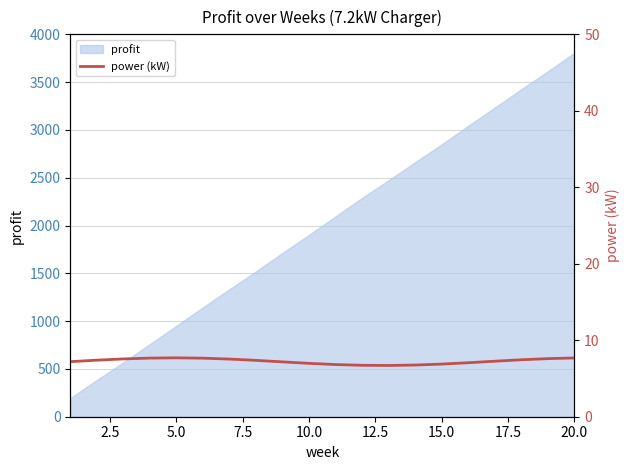

What is the highest value of the profit series?

3808.1